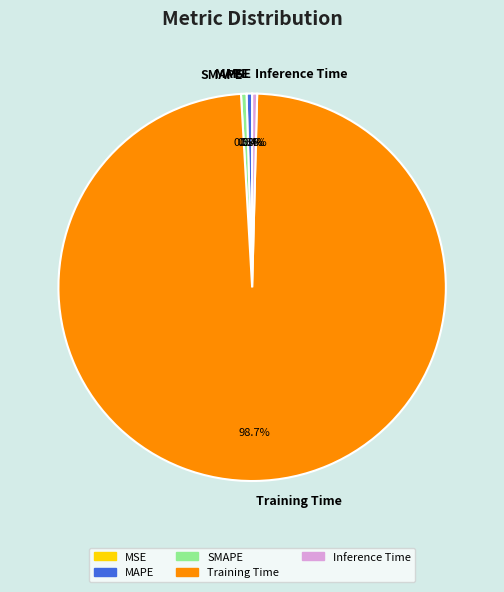

To the nearest percent, what is the average slice percentage?

20%